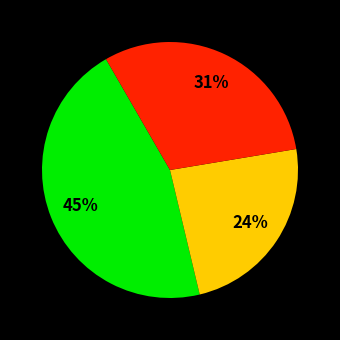

Is there a majority slice in this chart?

No